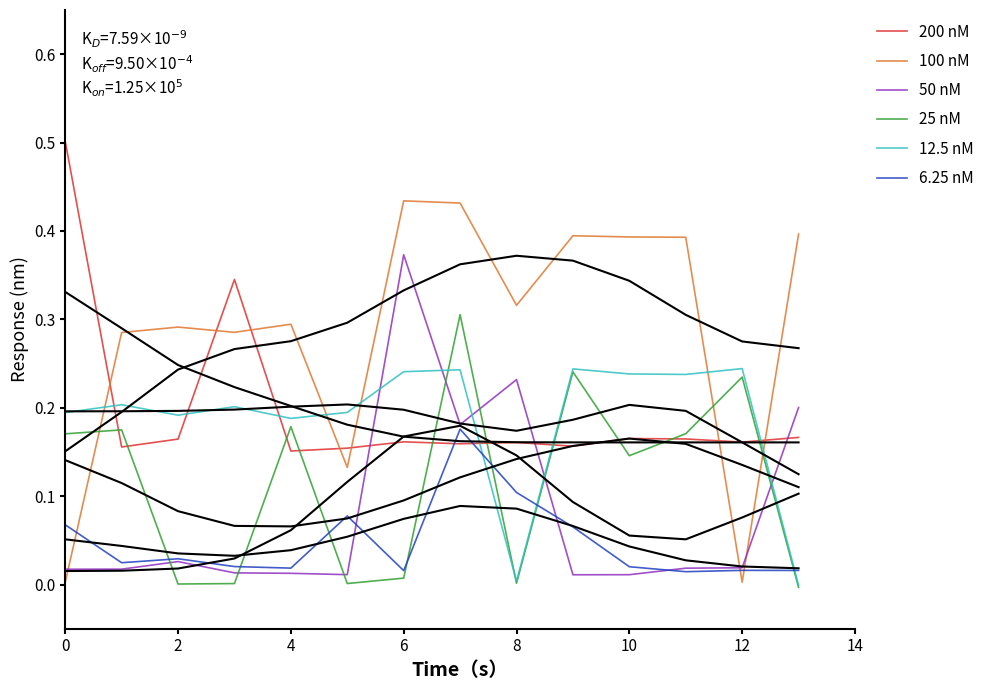

Reading left to right, transcribe all the data shown in this chart.

200 nM: 0.5	0.2	0.2	0.3	0.2	0.2	0.2	0.2	0.2	0.2	0.2	0.2	0.2	0.2
100 nM: 0.0	0.3	0.3	0.3	0.3	0.1	0.4	0.4	0.3	0.4	0.4	0.4	0.0	0.4
50 nM: 0.0	0.0	0.0	0.0	0.0	0.0	0.4	0.2	0.2	0.0	0.0	0.0	0.0	0.2
25 nM: 0.2	0.2	0.0	0.0	0.2	0.0	0.0	0.3	0.0	0.2	0.1	0.2	0.2	-0.0
12.5 nM: 0.2	0.2	0.2	0.2	0.2	0.2	0.2	0.2	0.0	0.2	0.2	0.2	0.2	-0.0
6.25 nM: 0.1	0.0	0.0	0.0	0.0	0.1	0.0	0.2	0.1	0.1	0.0	0.0	0.0	0.0